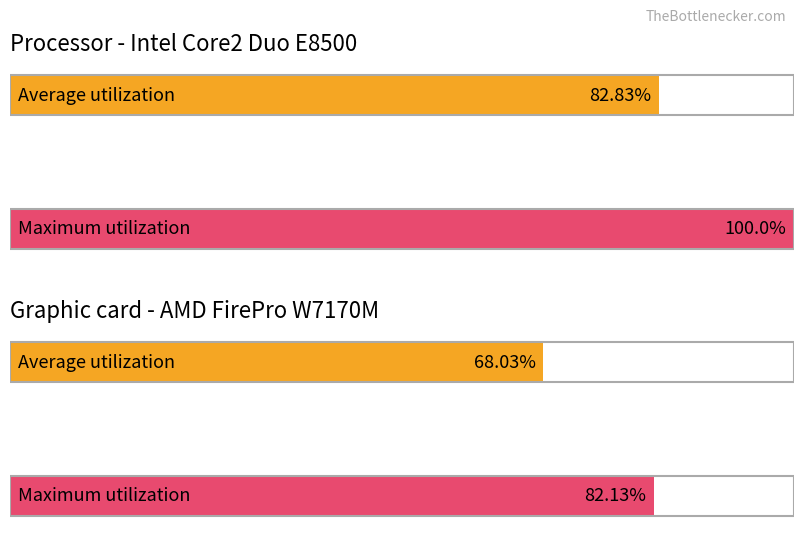

Between 0 and 1, which series saw the biggest shift?

Maximum utilization